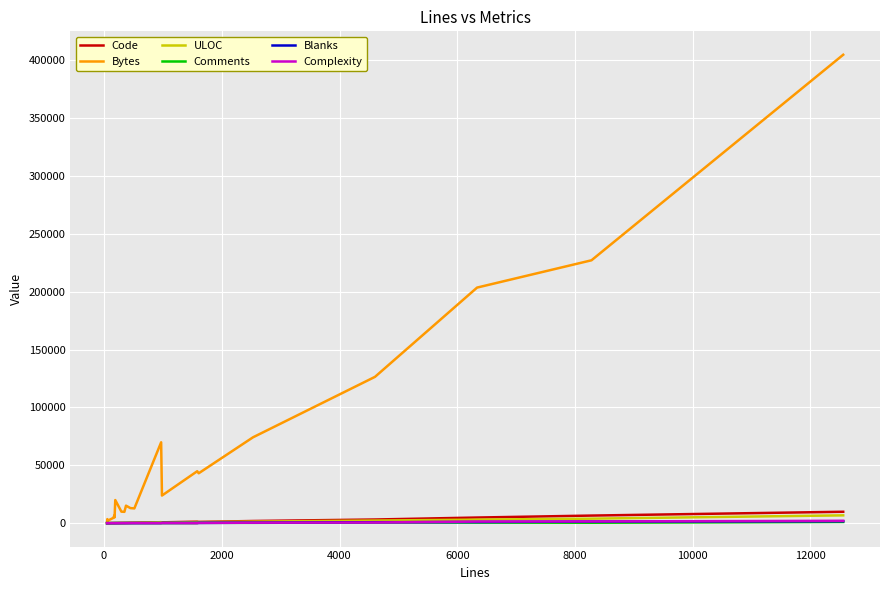

What is the greatest value displayed?

404636